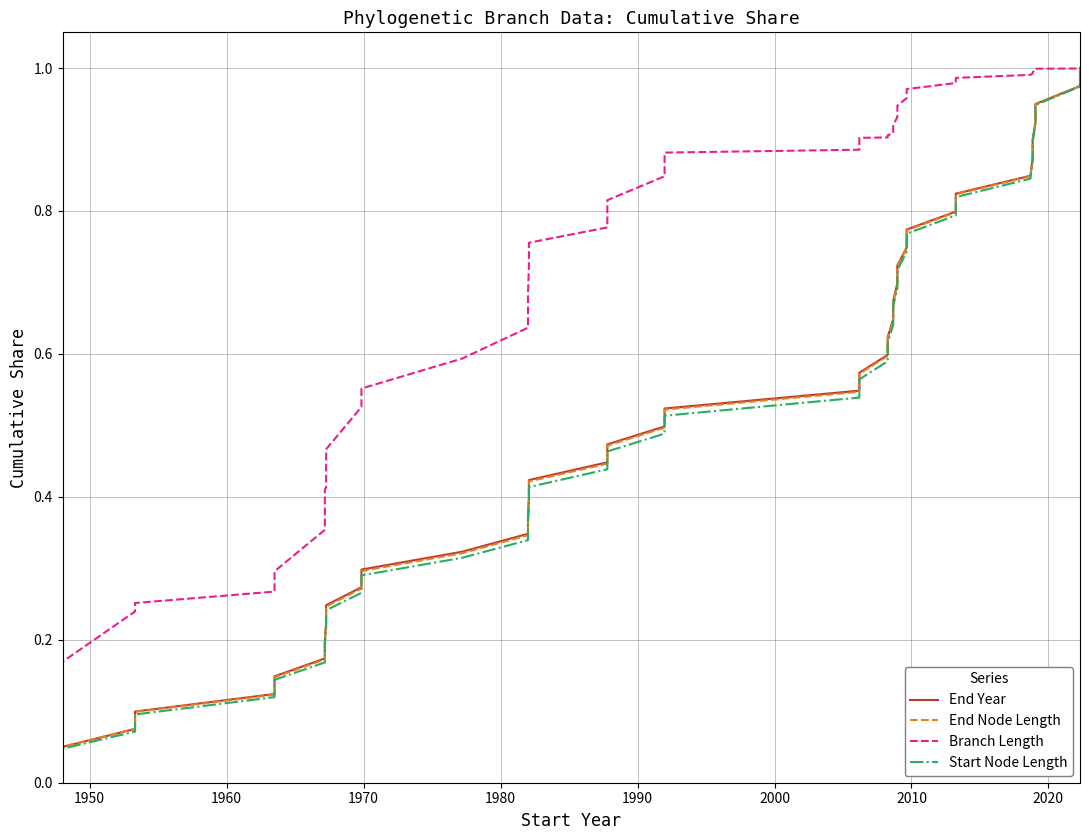

What is the difference between the maximum and second lowest values in the Start Node Length series?

1.0